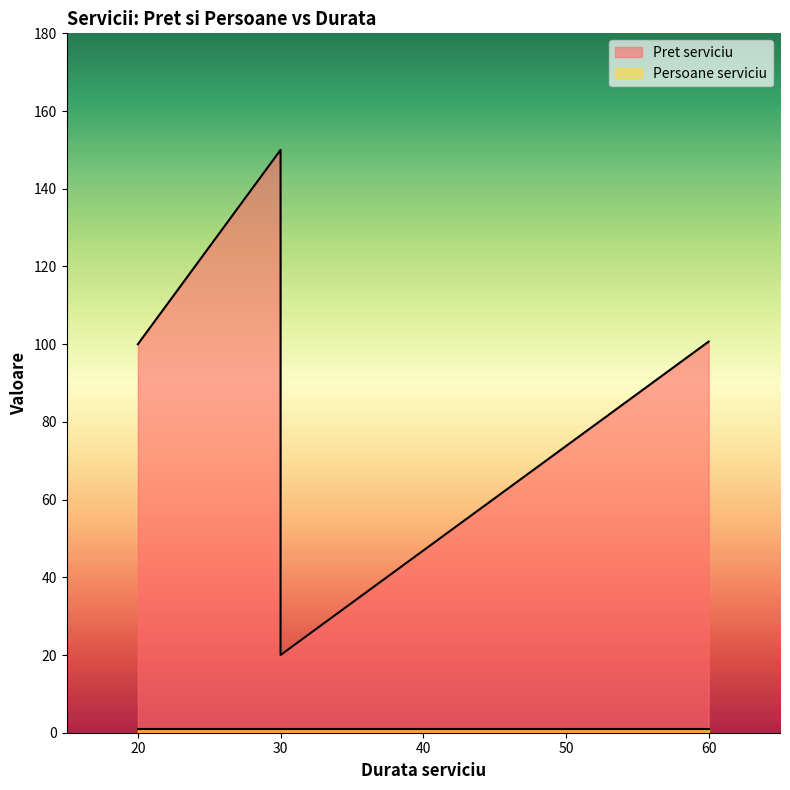

What is the average value?

92.7